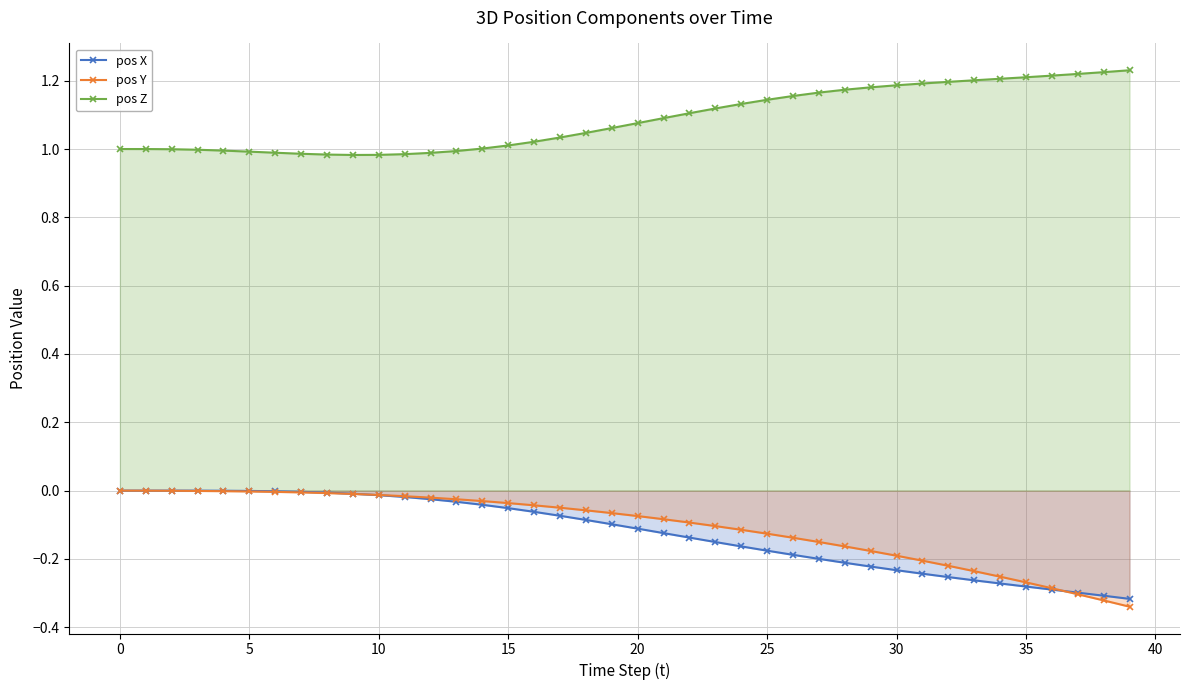

How many categories are shown in the chart?

40